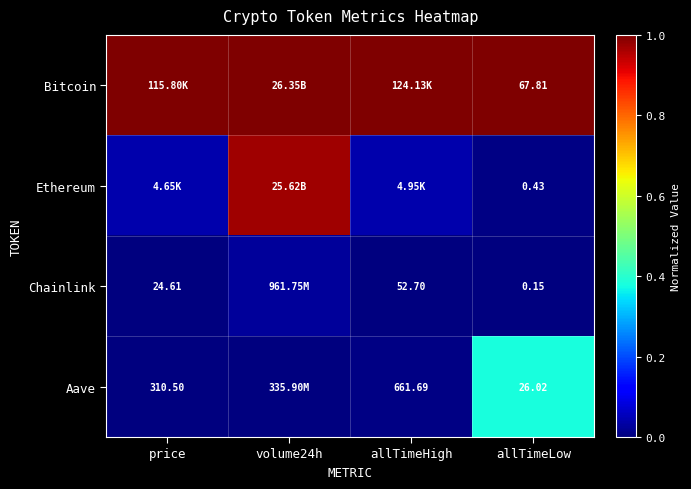

Rank the series at allTimeLow from highest to lowest value.

Bitcoin, Aave, Ethereum, Chainlink